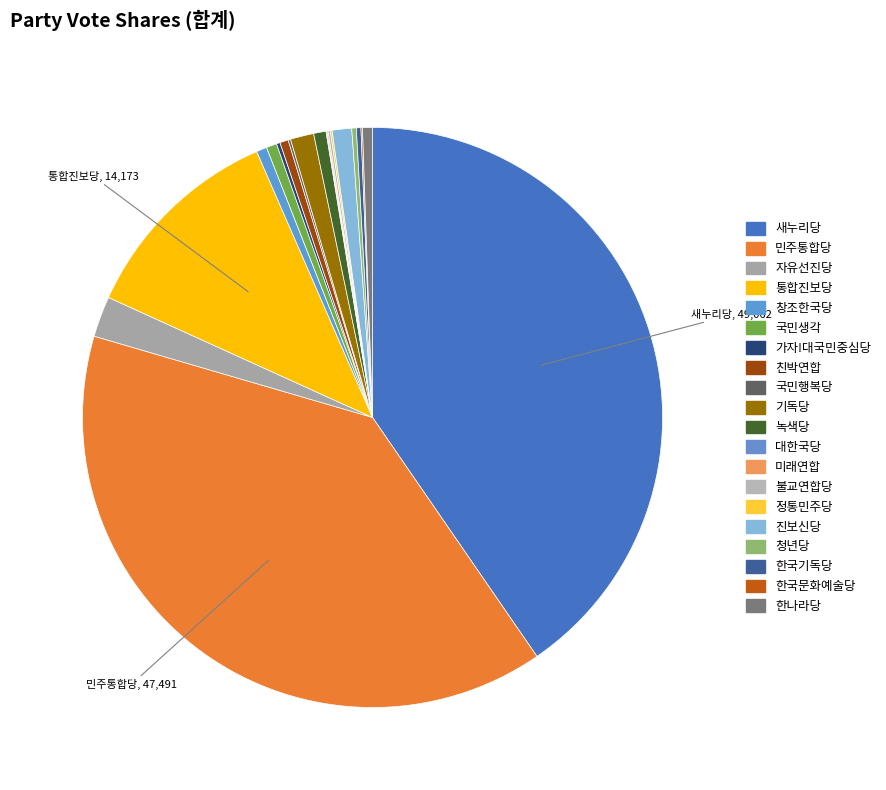

Count the number of slices in the pie.

20